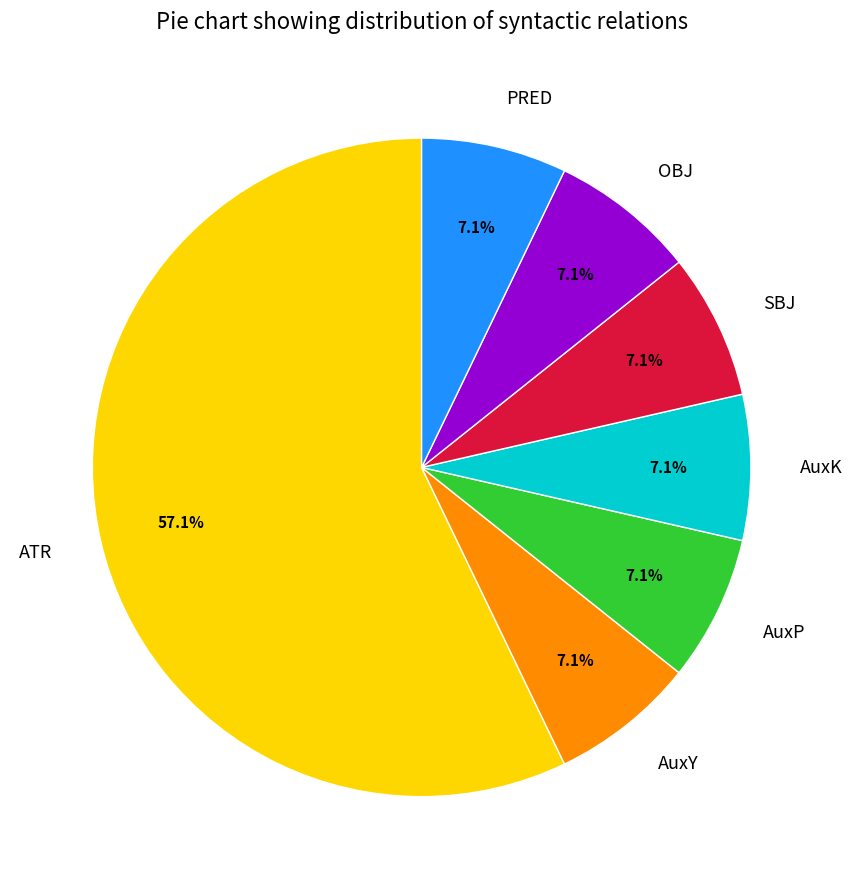

What is the largest slice in the pie chart?

ATR